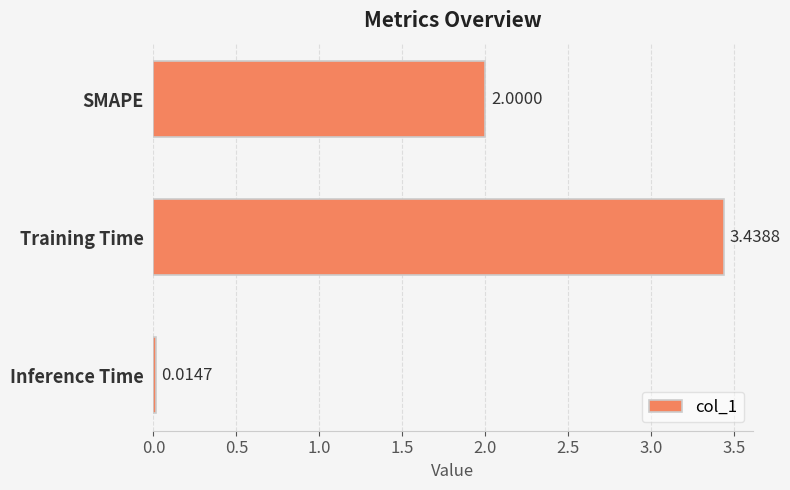

What is the sum of all values?

5.5